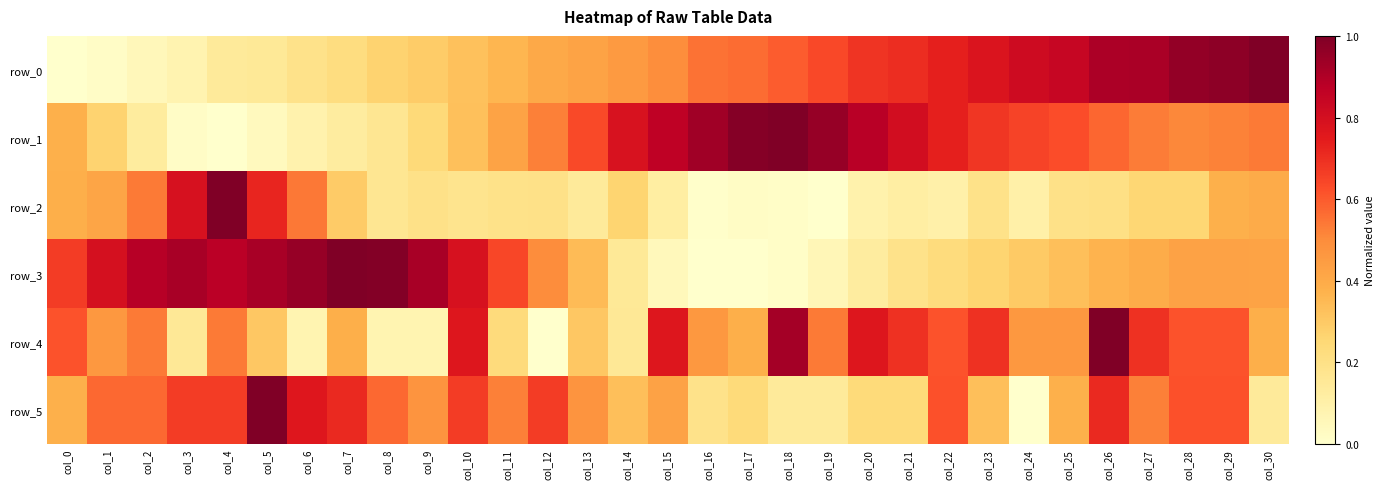

True or false: row_3 has a value of 0.3 at col_14.

False